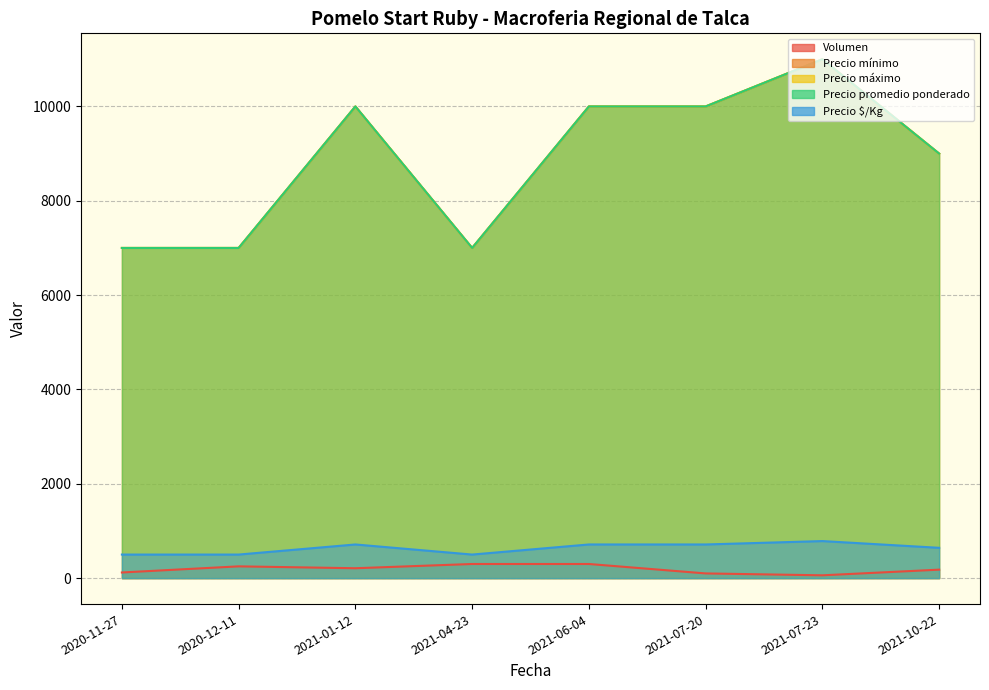

The value of Precio promedio ponderado at 2021-06-04 is 4045. True or false?

False